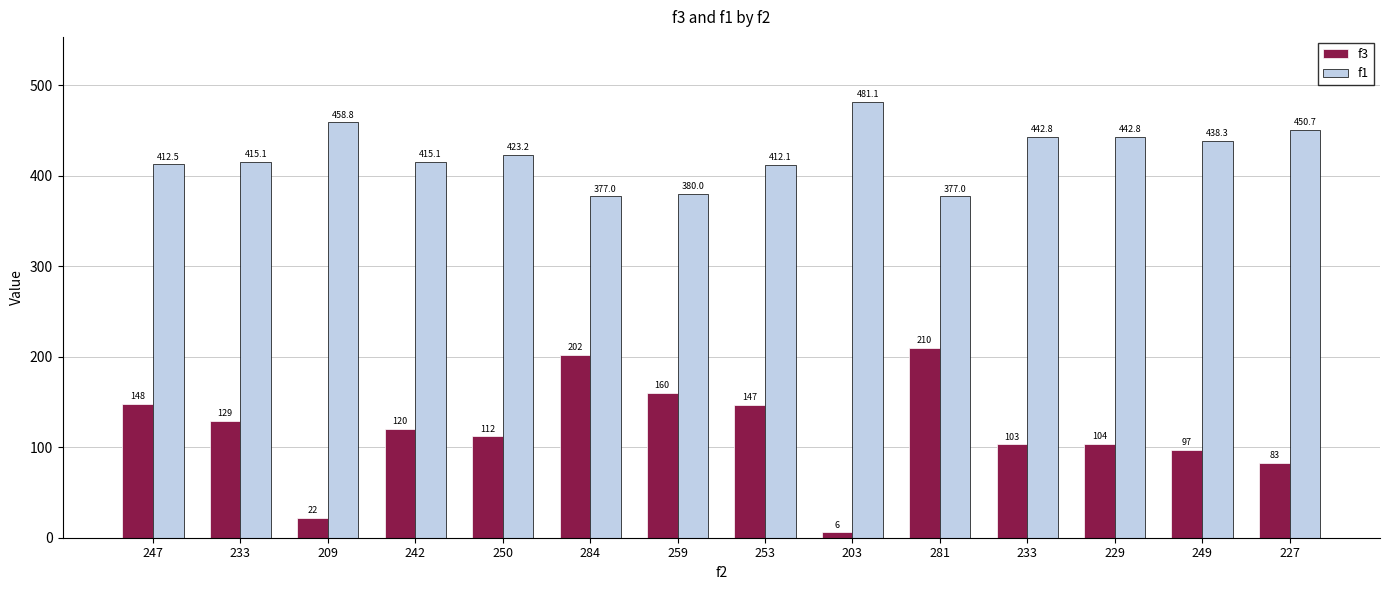

What is the maximum value for f1?

481.1